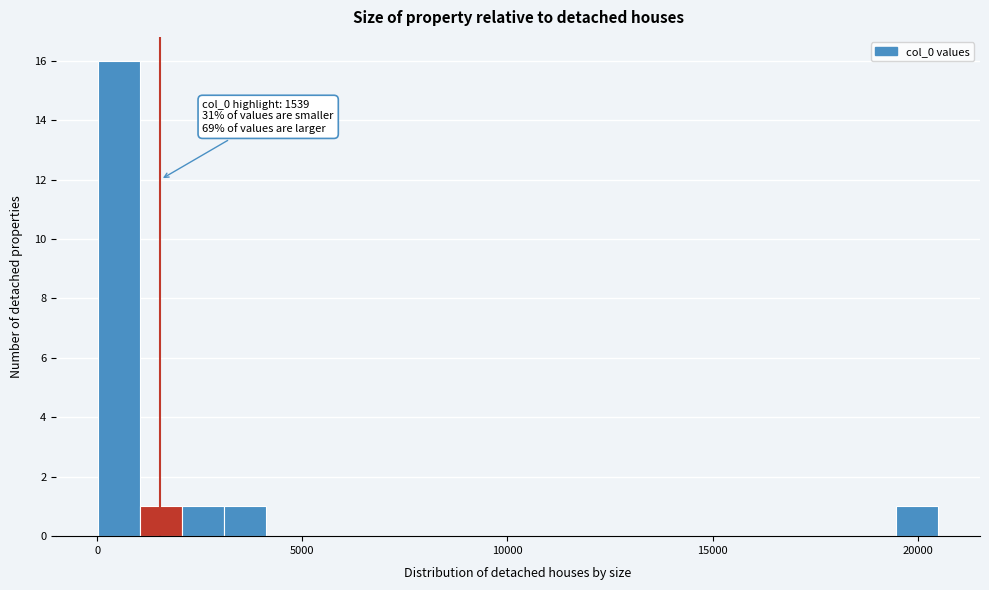

Read against the x-axis, roughly where is the centre of the tallest bar?

500